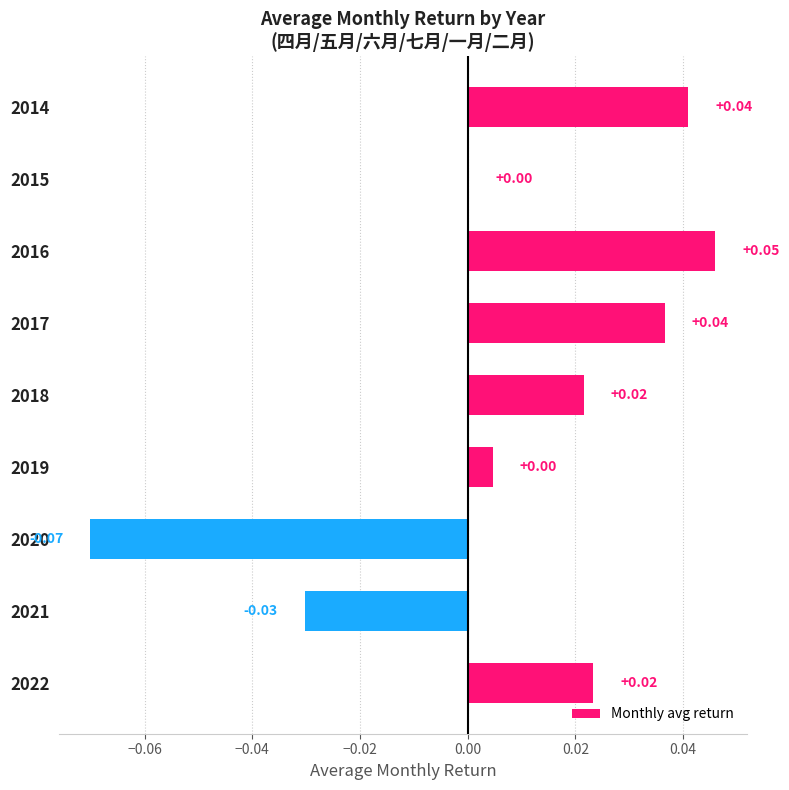

Which has a higher value, 2021 or 2014?

2014